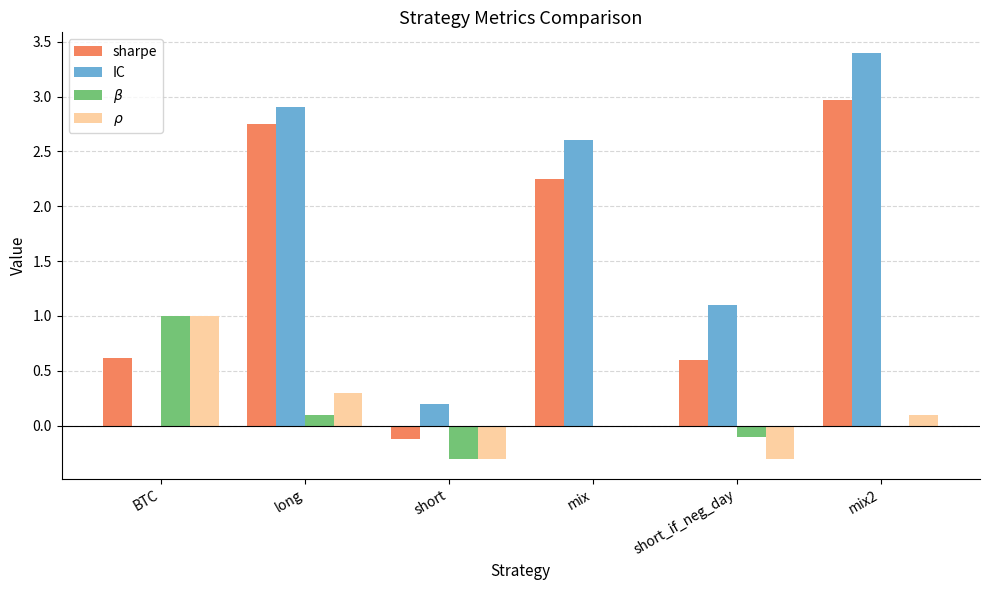

What is the average value of the IC series?

1.7